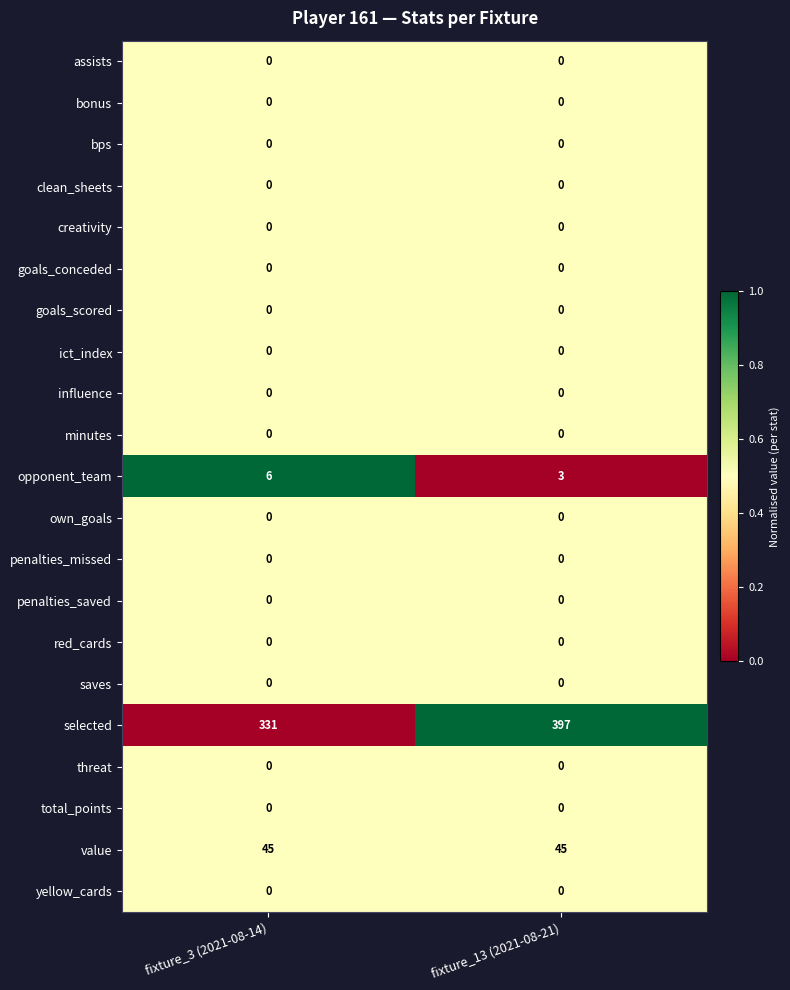

Which series changed the most between fixture_3 (2021-08-14) and fixture_13 (2021-08-21)?

selected